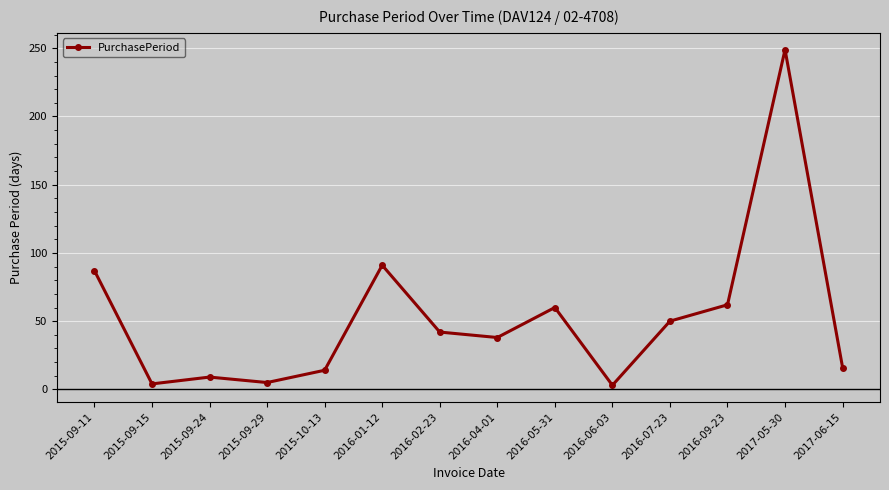

True or false: the data shows 9 at 2015-09-24.

True